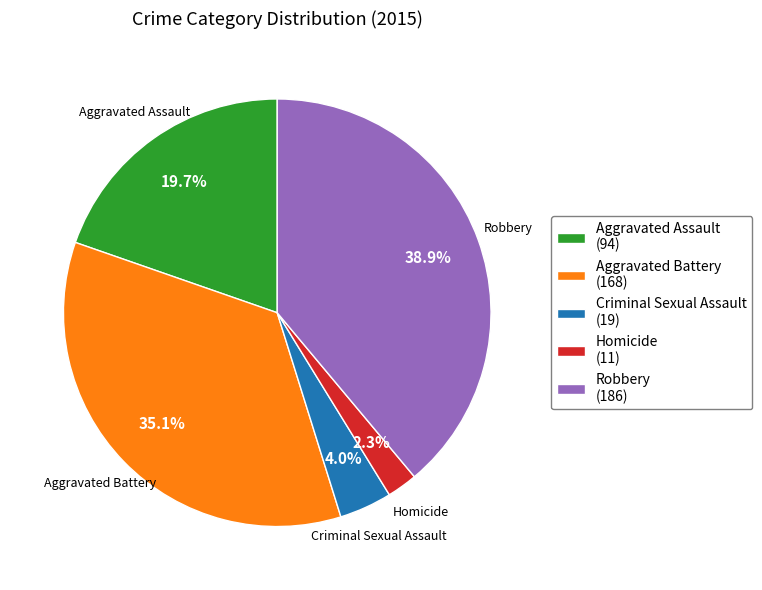

To the nearest percent, what portion does Aggravated Battery represent?

35%